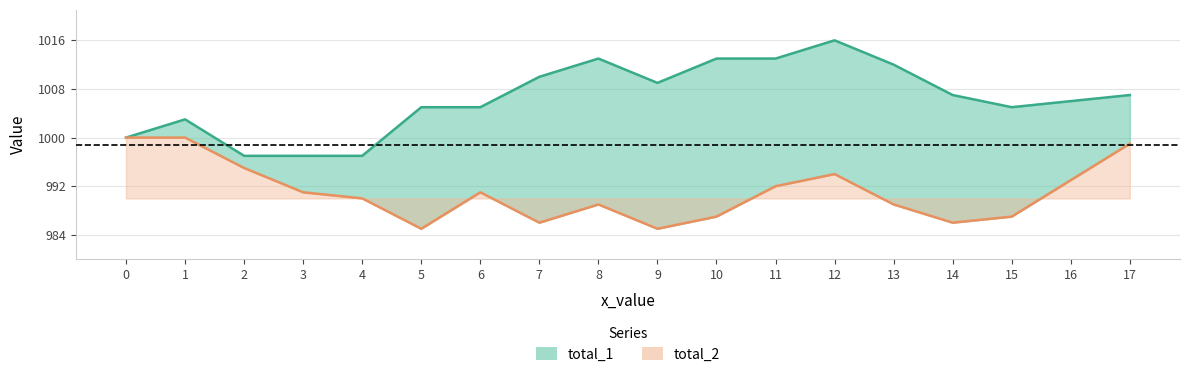

What is the lowest value of the total_2 series?

985